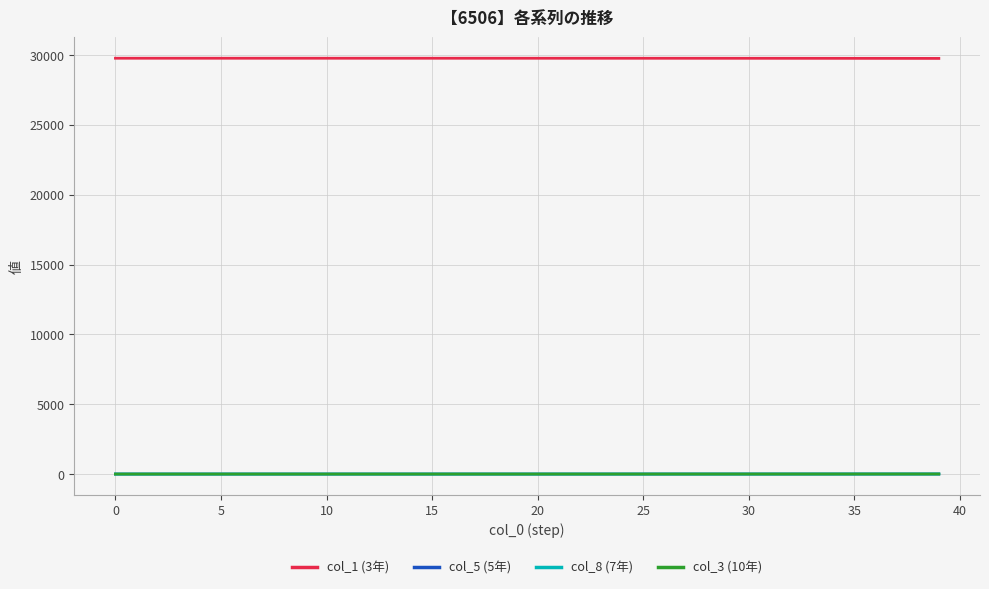

Is this an area chart (filled region under the line)?

No